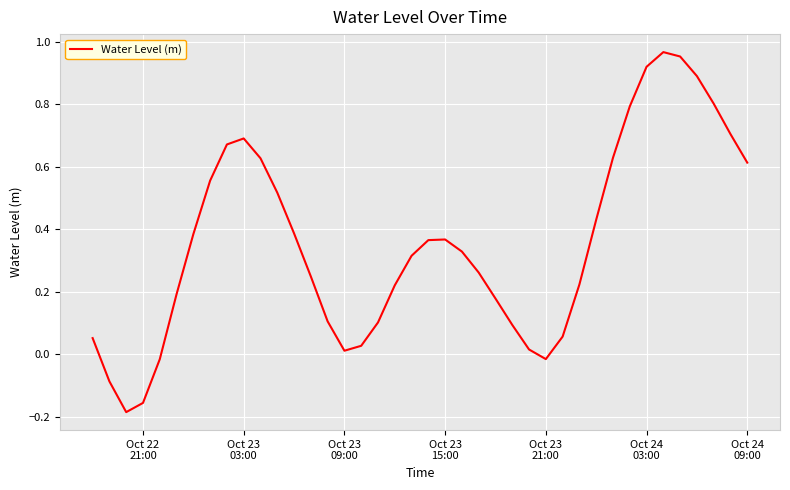

Does the chart have visible grid lines?

Yes